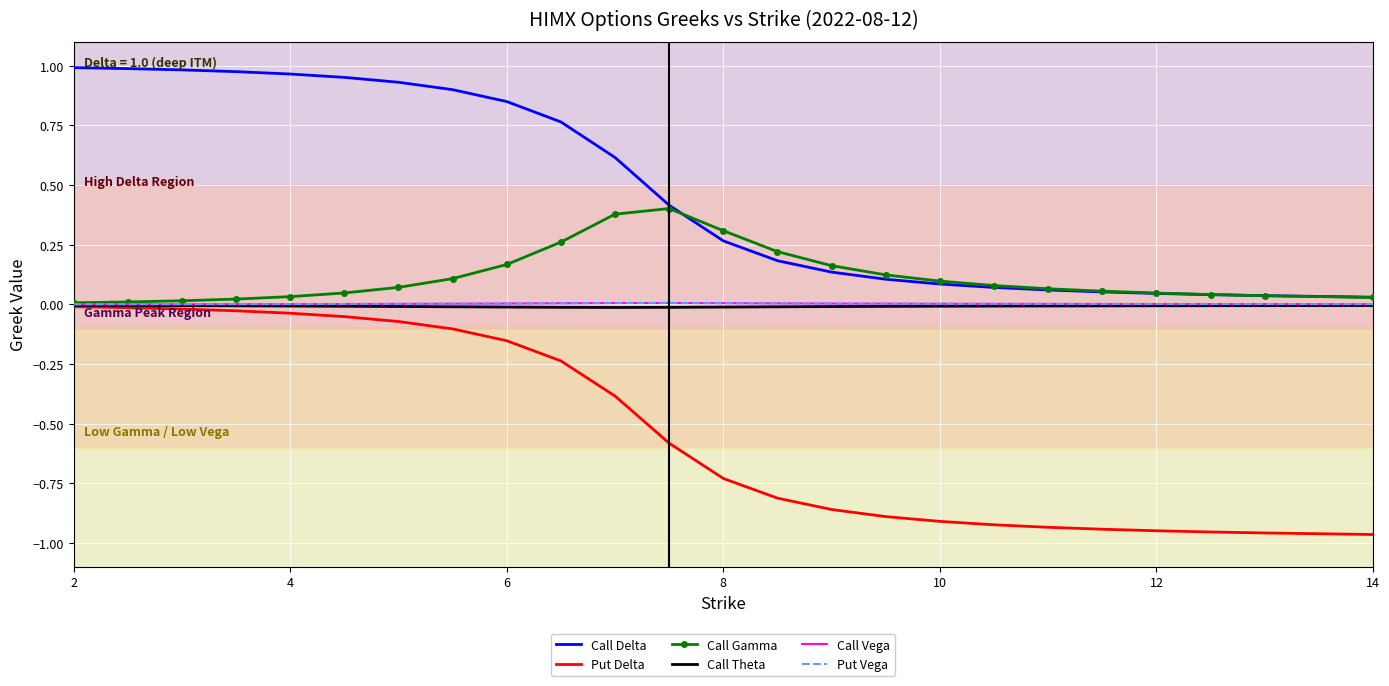

Which series has the widest spread of values?

Call Delta